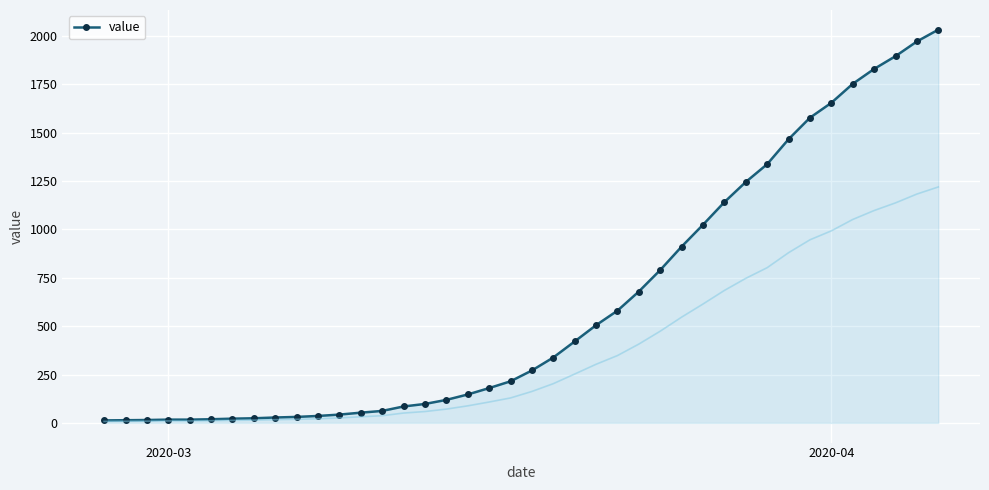

Count the number of data series in this chart.

1